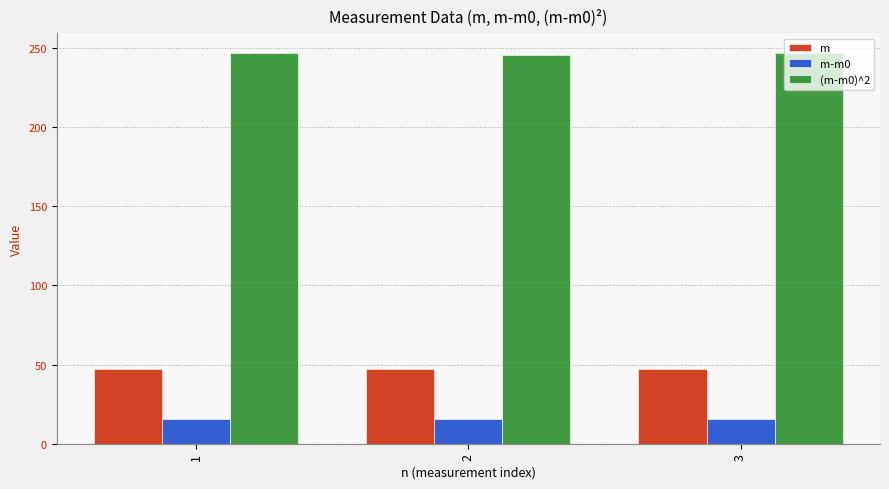

True or false: m-m0 has a value of 15.7 at 1.

True